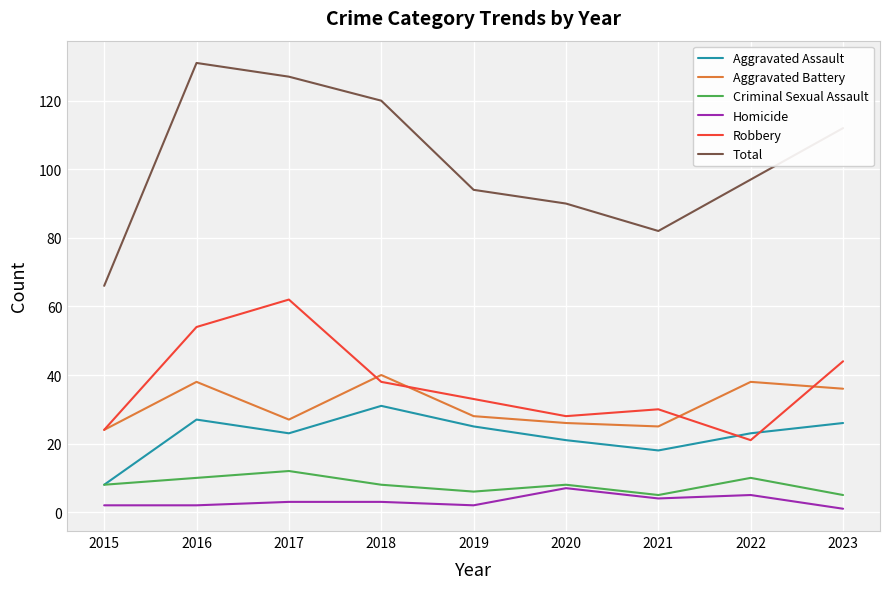

What is the approximate value of Homicide at 2022?

5